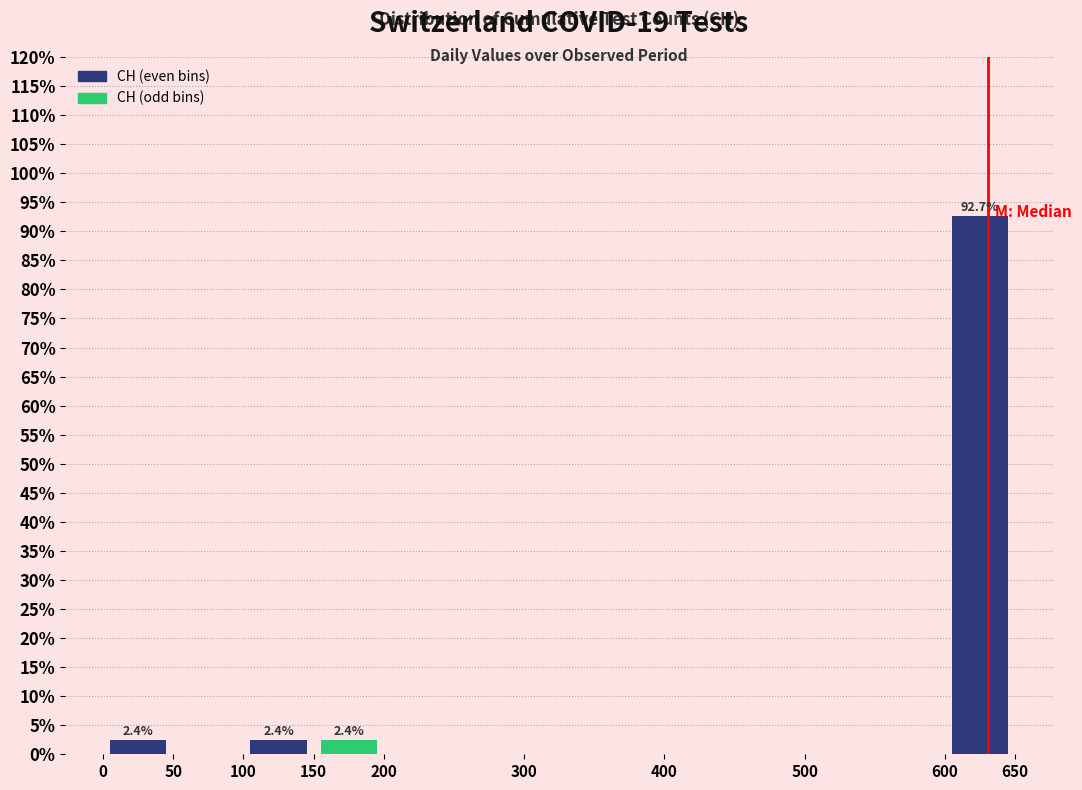

Over which range of the x-axis is the bar tallest?

600 to 650